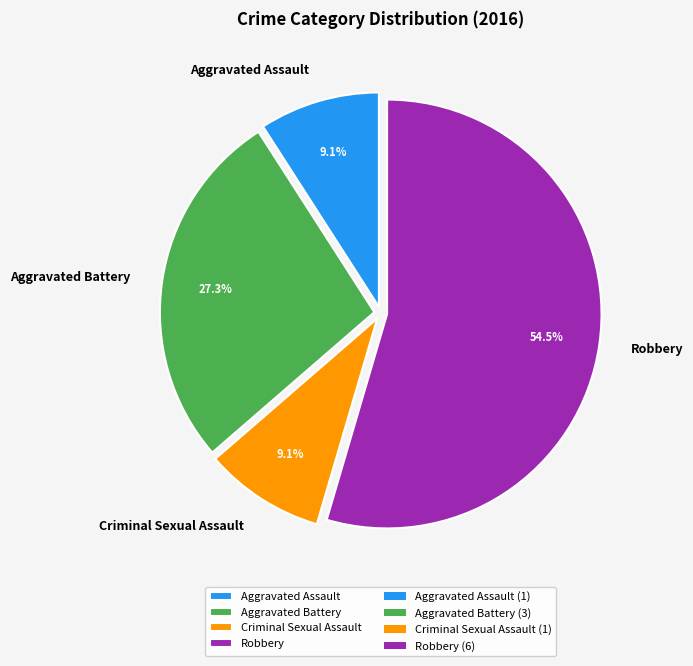

What is the ratio of the value at Robbery to the value at Aggravated Assault?

6.0